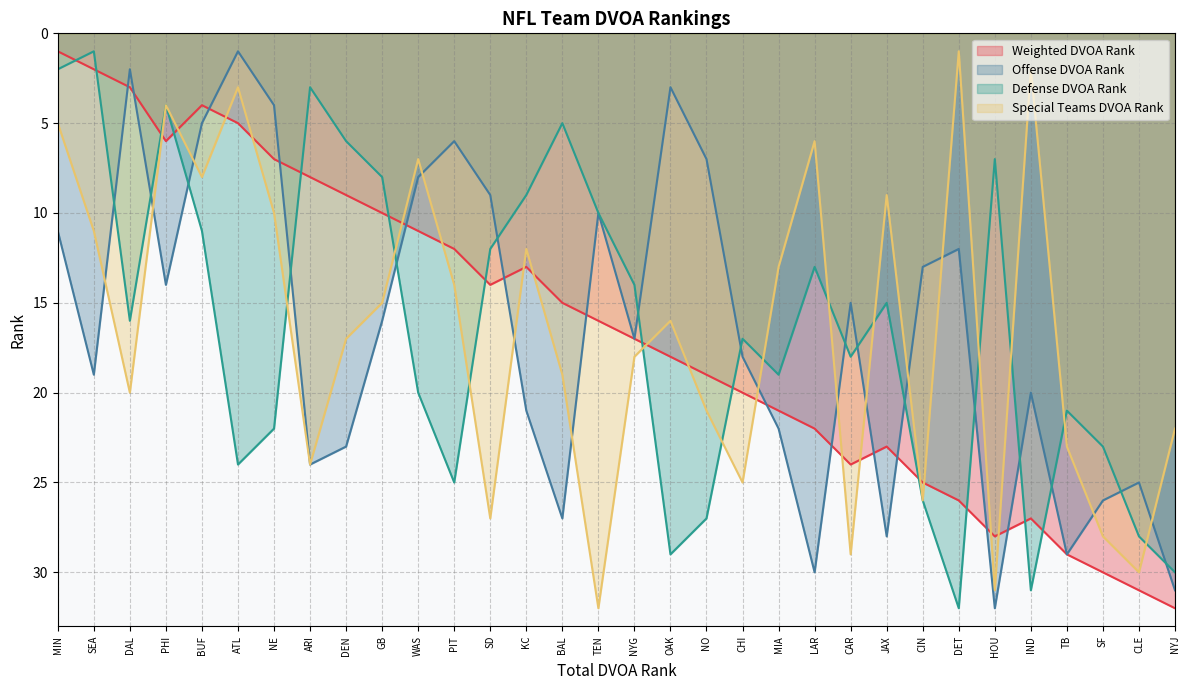

Which series changed the most between IND and TB?

Special Teams DVOA Rank